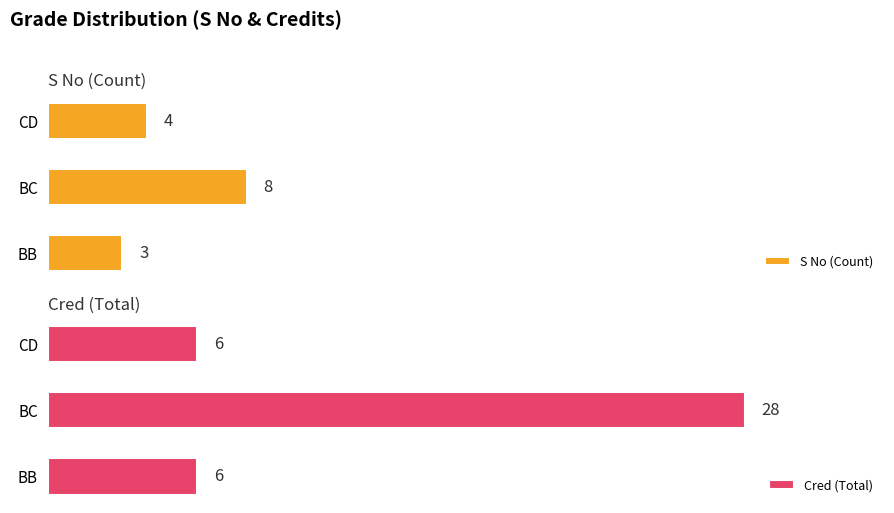

Reading left to right, what are all the values shown in this chart?

S No (Count): 3	8	4
Cred (Total): 6	28	6